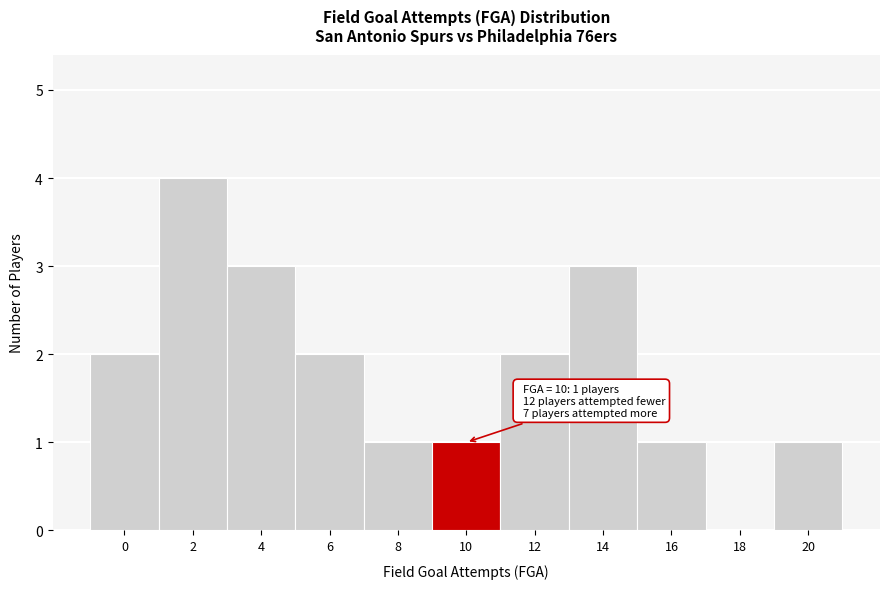

Reading right to left, extract all data points from this chart.

20=1	18=0	16=1	14=3	12=2	10=1	8=1	6=2	4=3	2=4	0=2